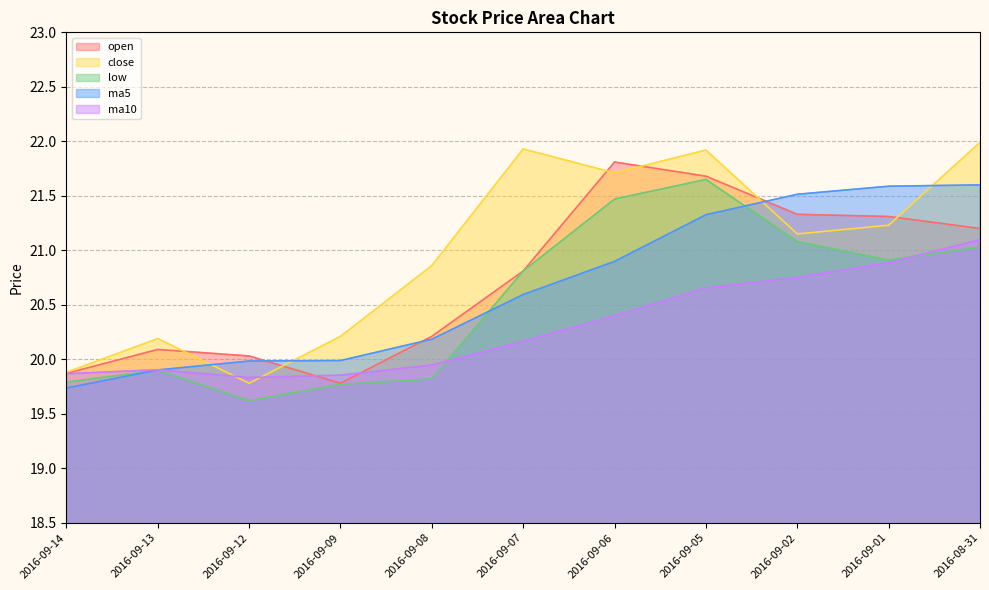

Is it true that ma5 equals 34.6 at 2016-09-12?

False